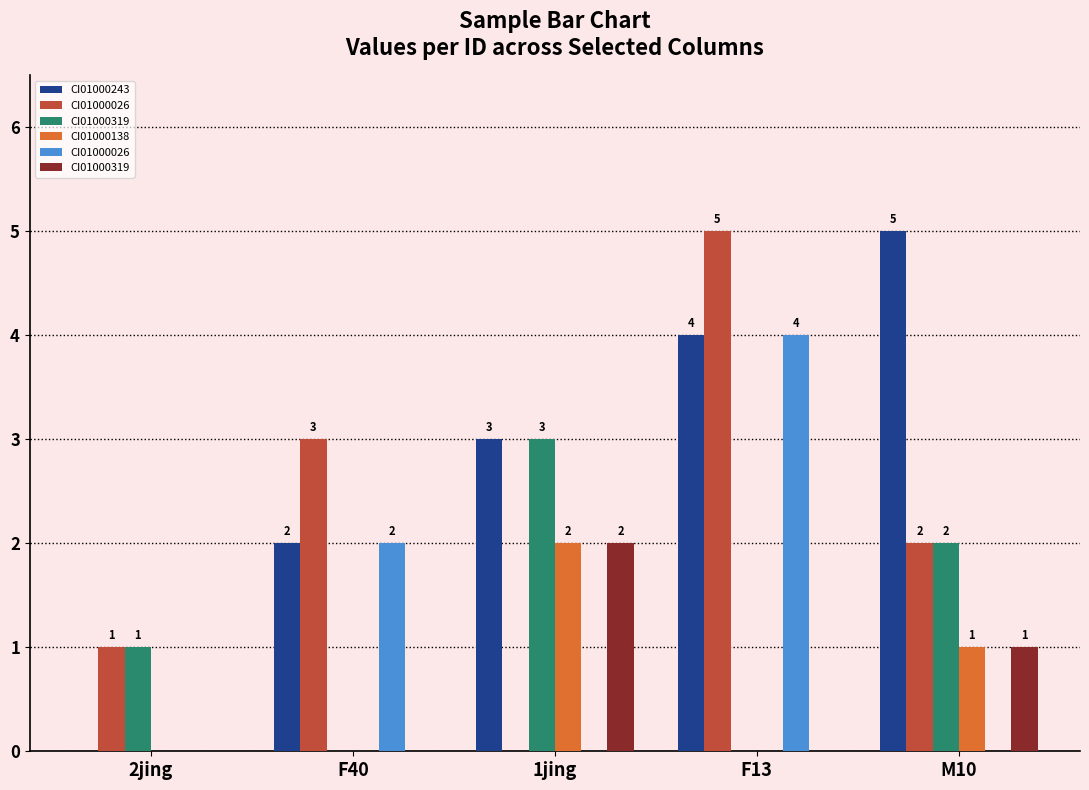

What is the maximum value shown in the chart?

5